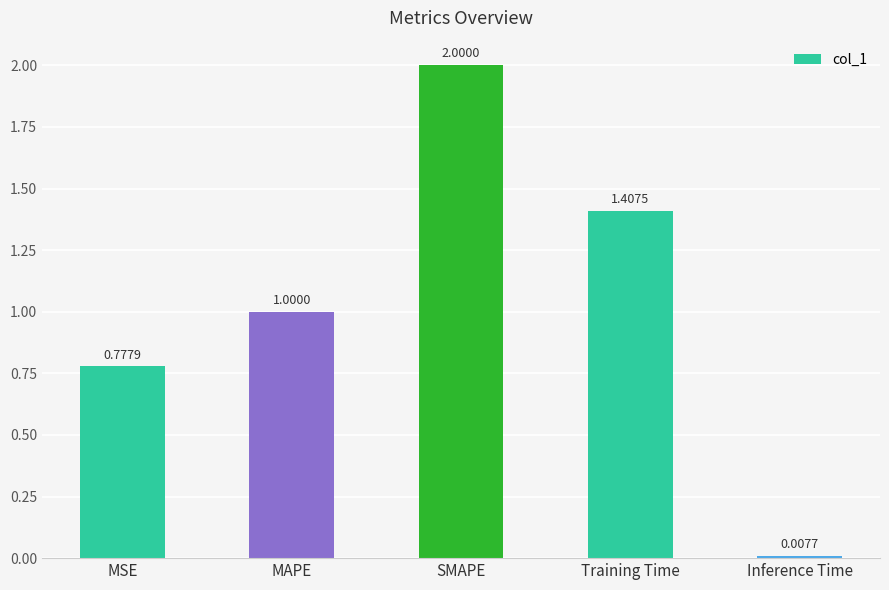

What is the sum of all values?

5.2